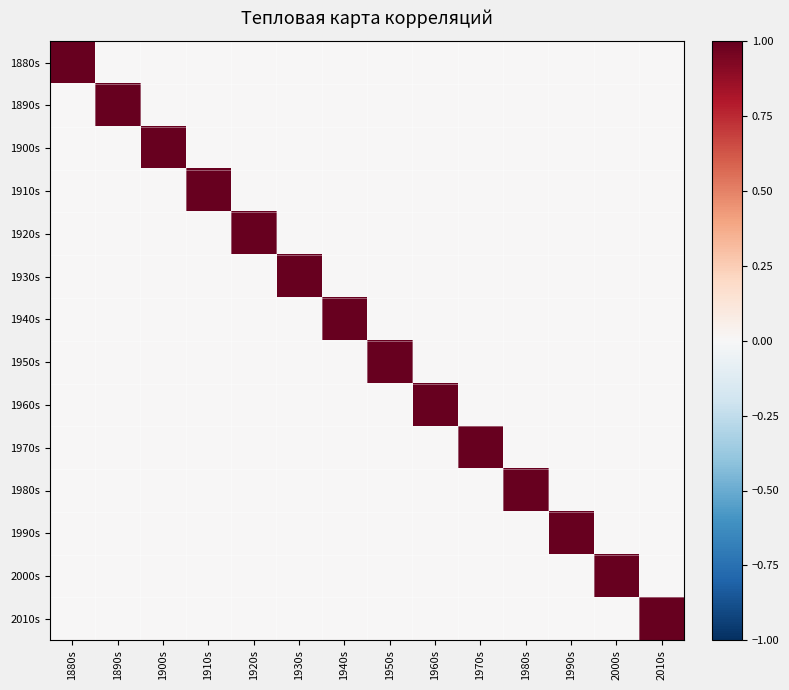

What is the maximum value shown in the chart?

1